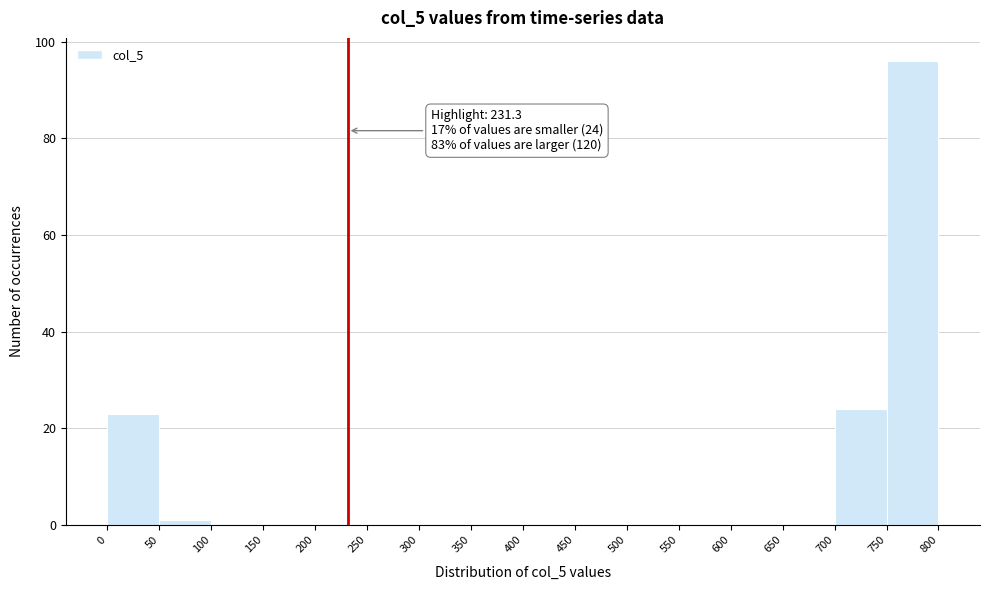

Over which range of the x-axis is the bar tallest?

750 to 800